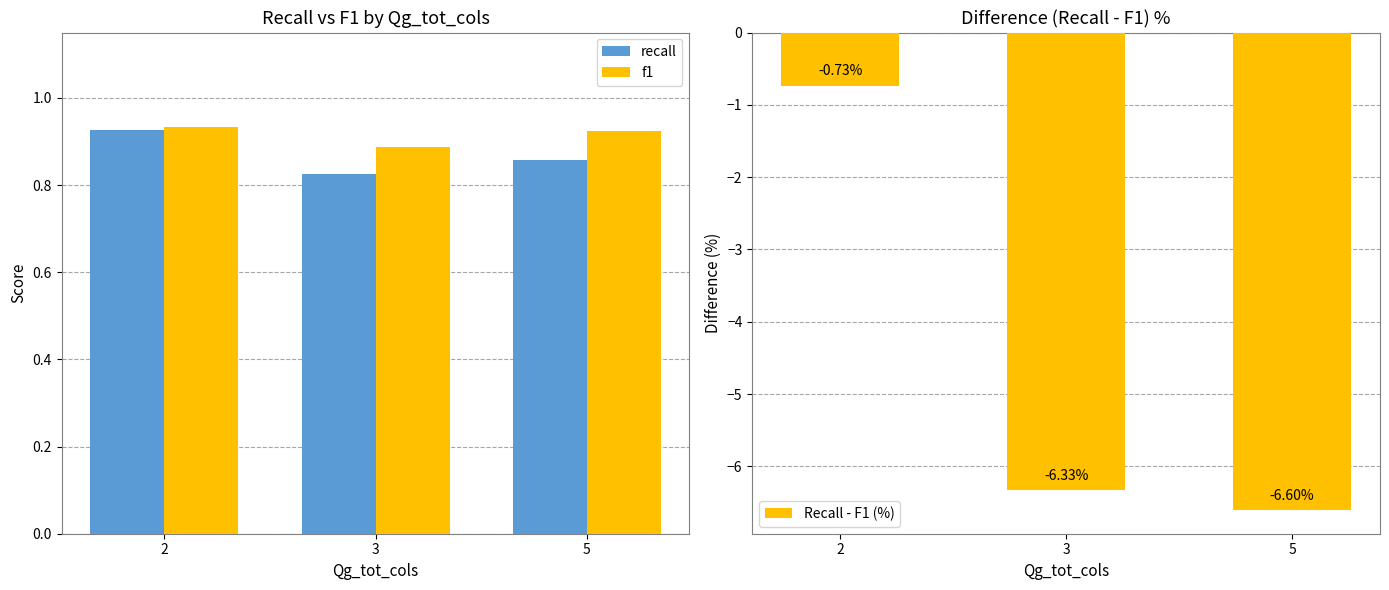

At which category is the sum across all series the highest?

2